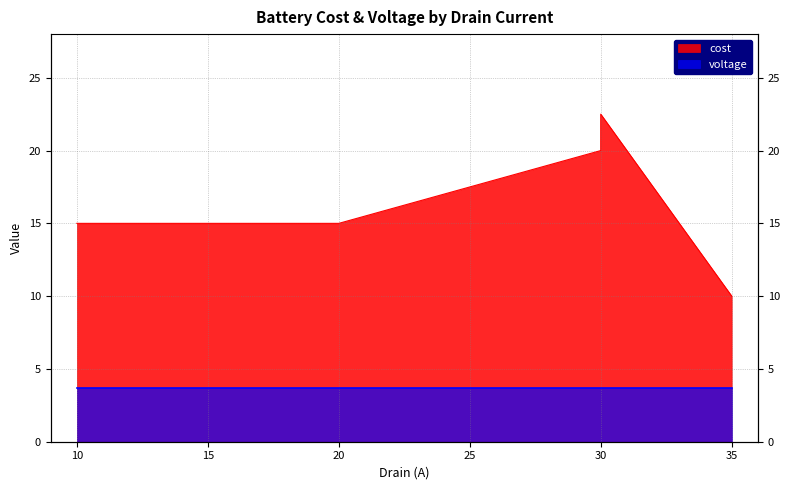

Where does the data first go above 15?

30